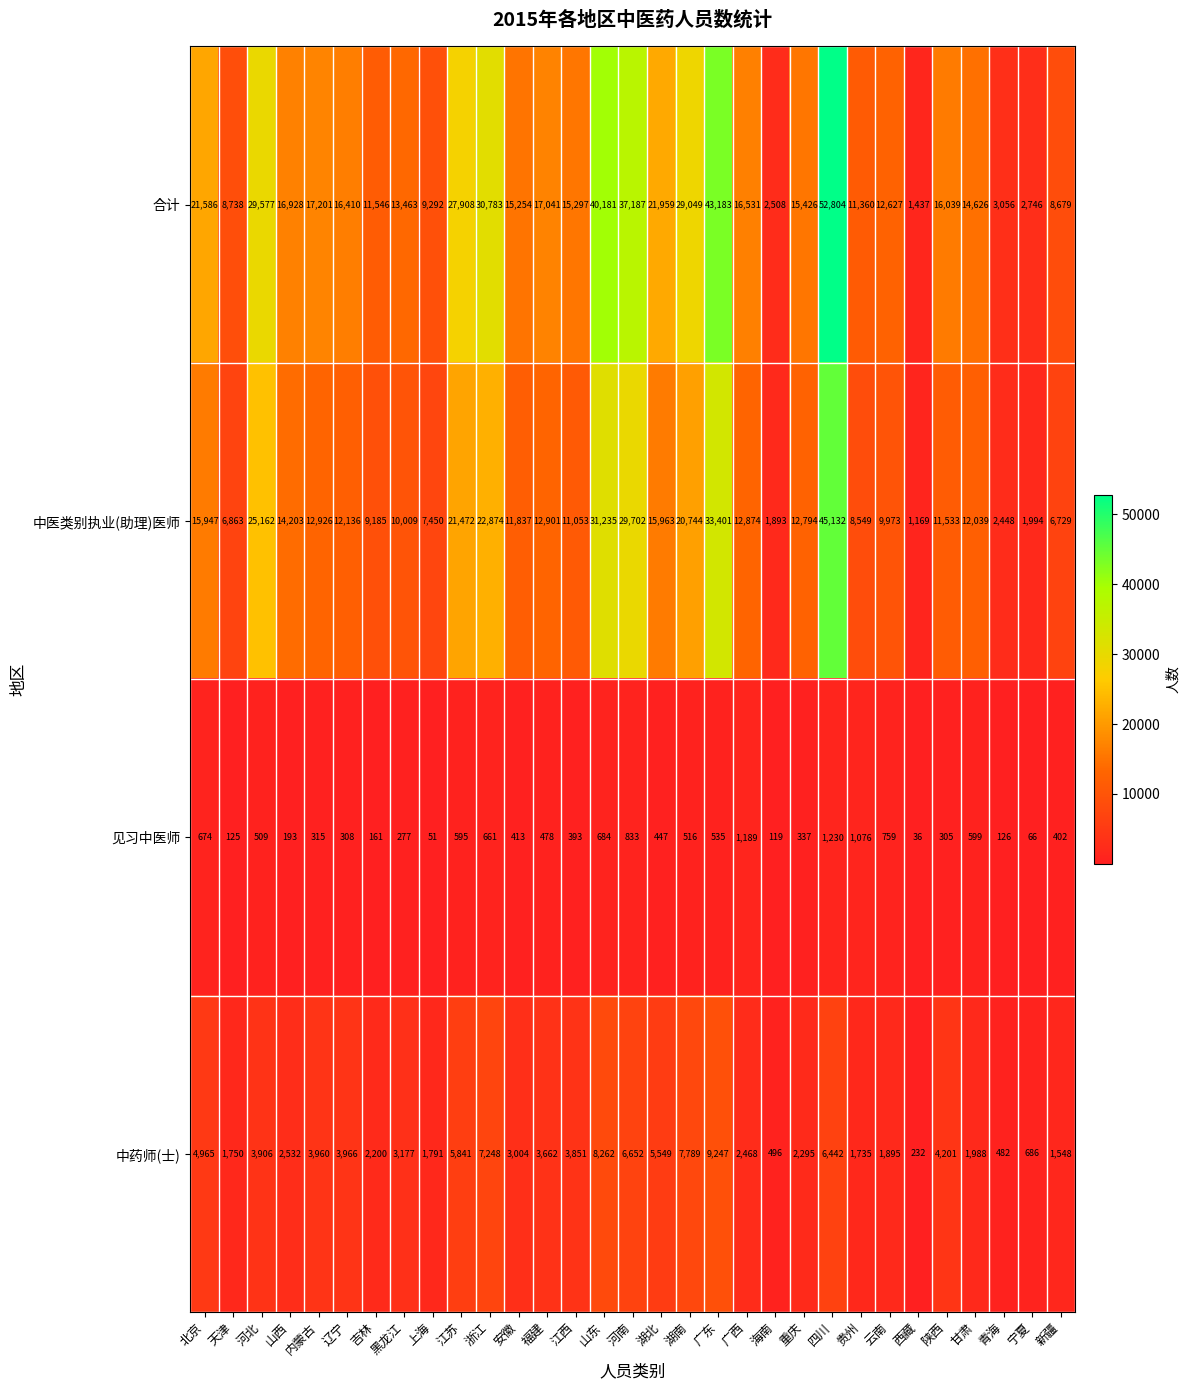

How many distinct data groups are displayed?

4